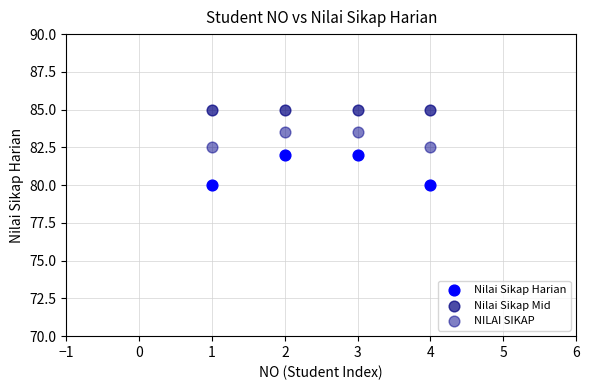

Which series reaches the maximum Y coordinate?

Nilai Sikap Mid